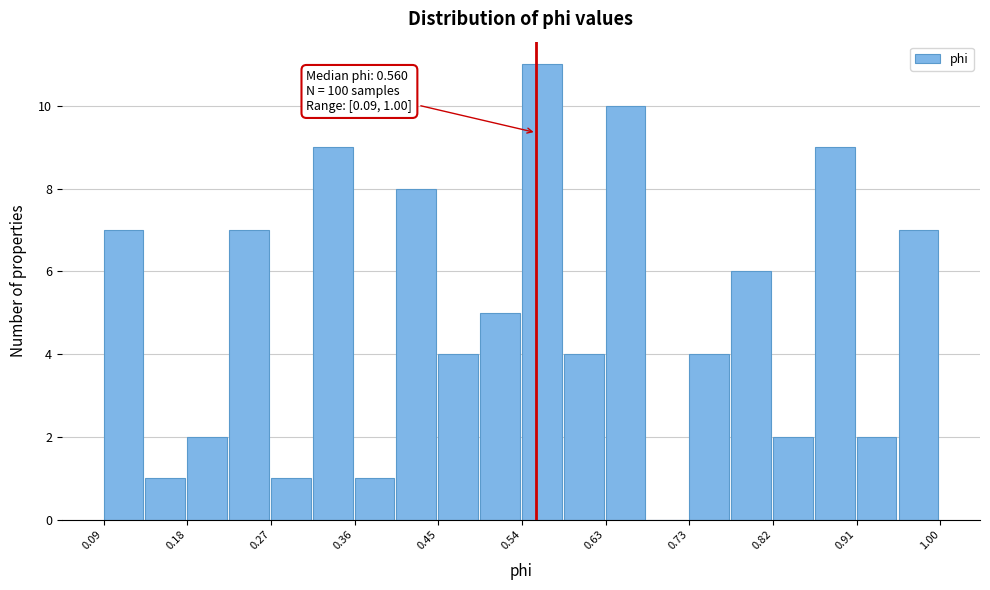

Which range on the x-axis has the tallest bar?

0.54 to 0.59